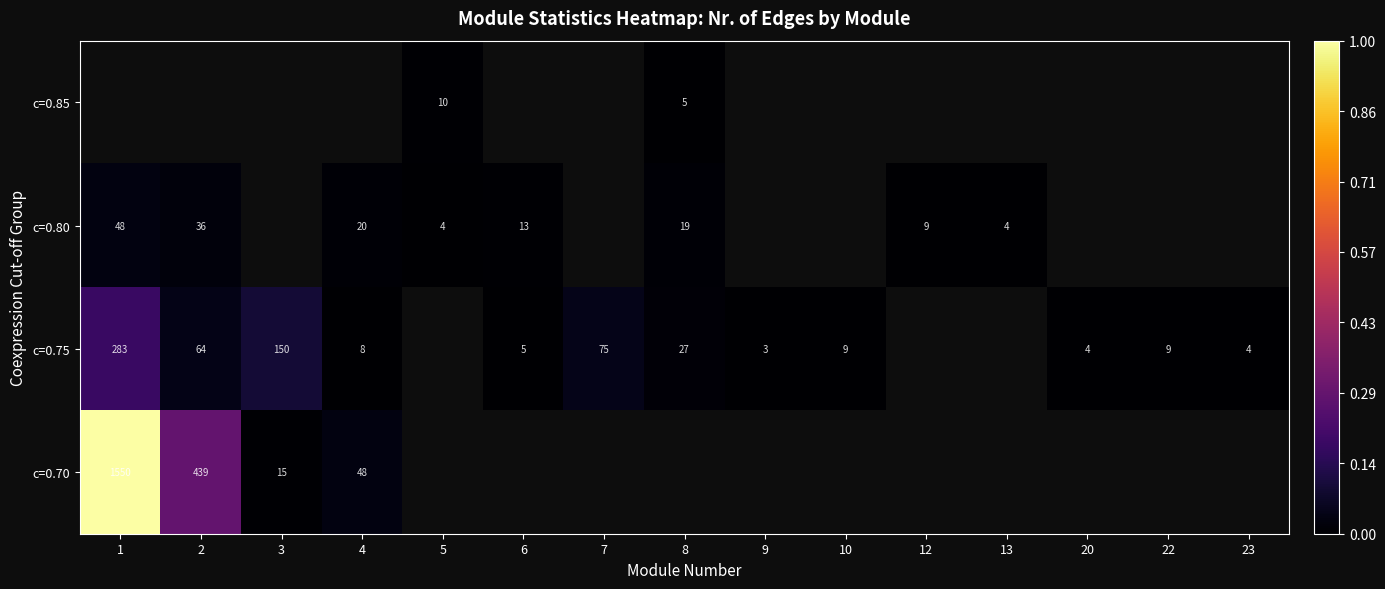

Between 13 and 3, which is larger?

3